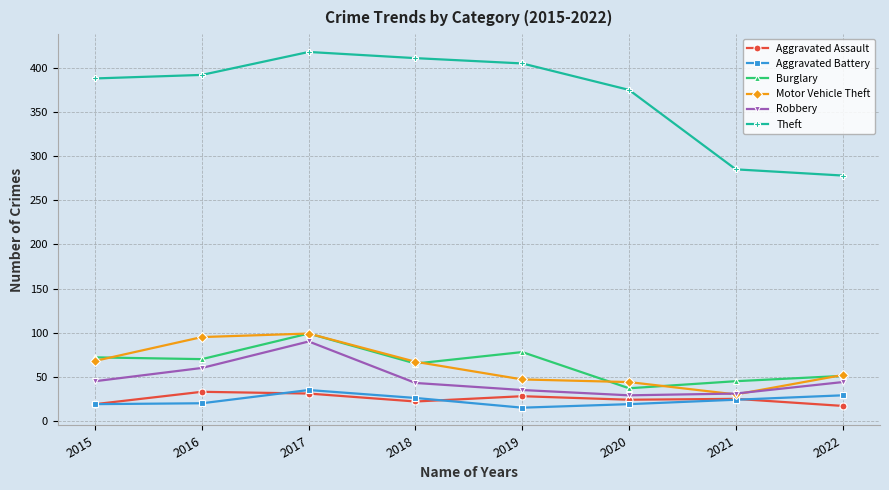

What is the difference between the highest and lowest values at 2021?

261